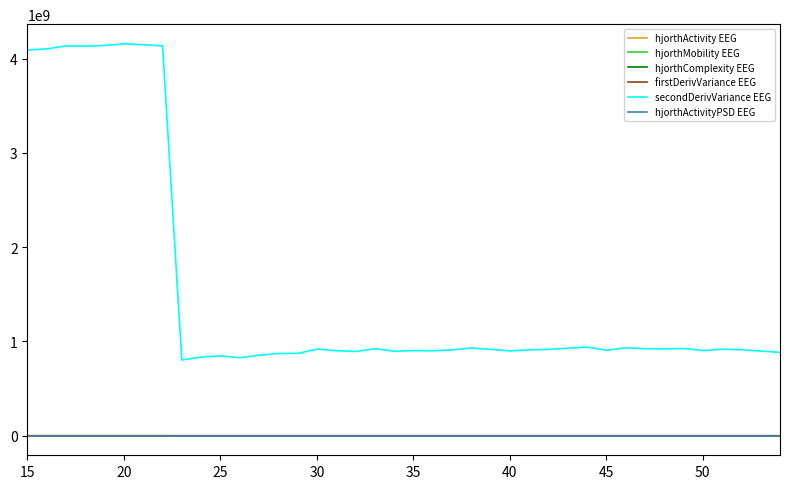

True or false: hjorthComplexity EEG and secondDerivVariance EEG intersect in this chart.

False